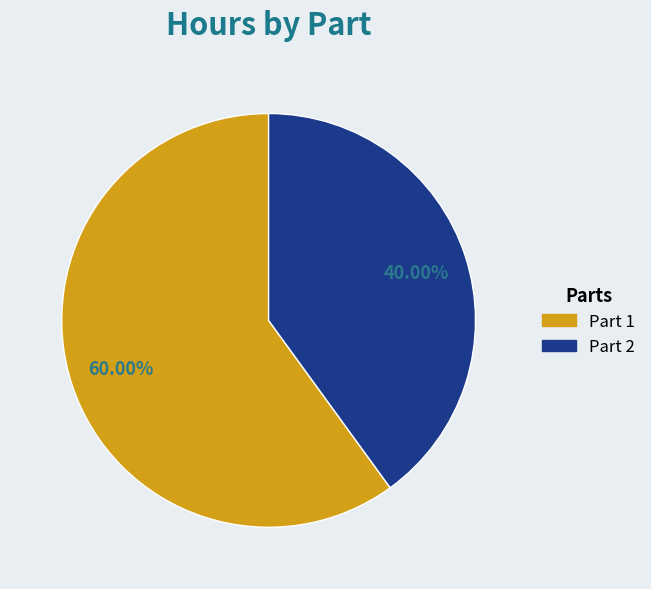

What is the majority slice?

Part 1